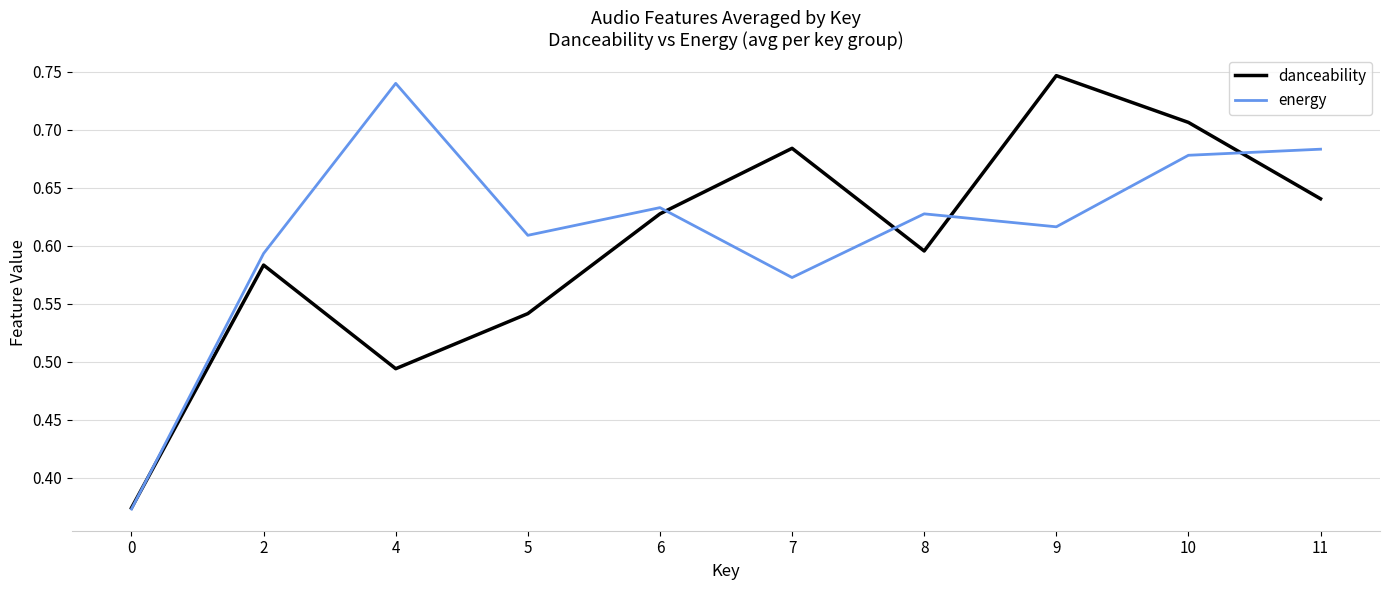

Which series has the largest total across all categories?

energy